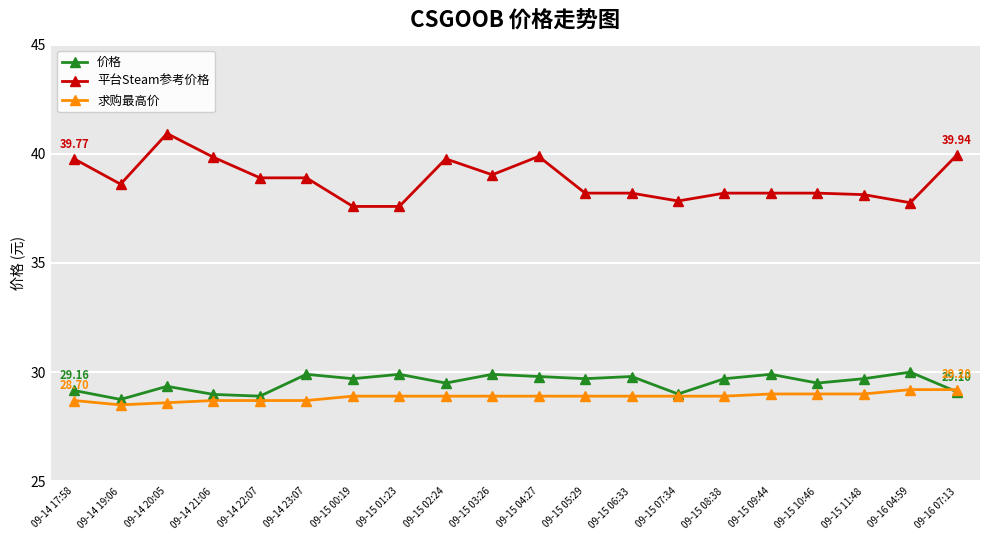

What is the value of the 价格 point at the 19th from the left?

30.0